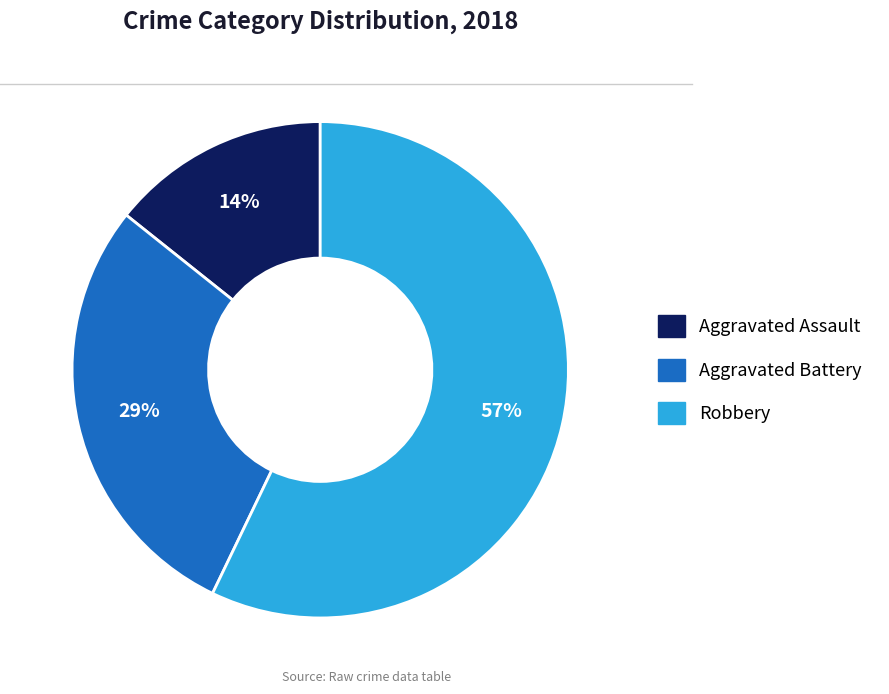

To the nearest percent, what is the difference between the largest and smallest slice percentages?

43%